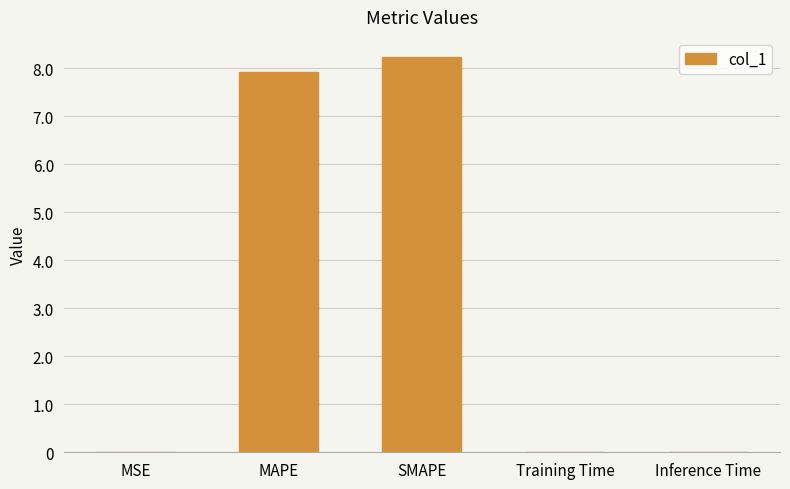

What is the greatest value displayed?

8.2